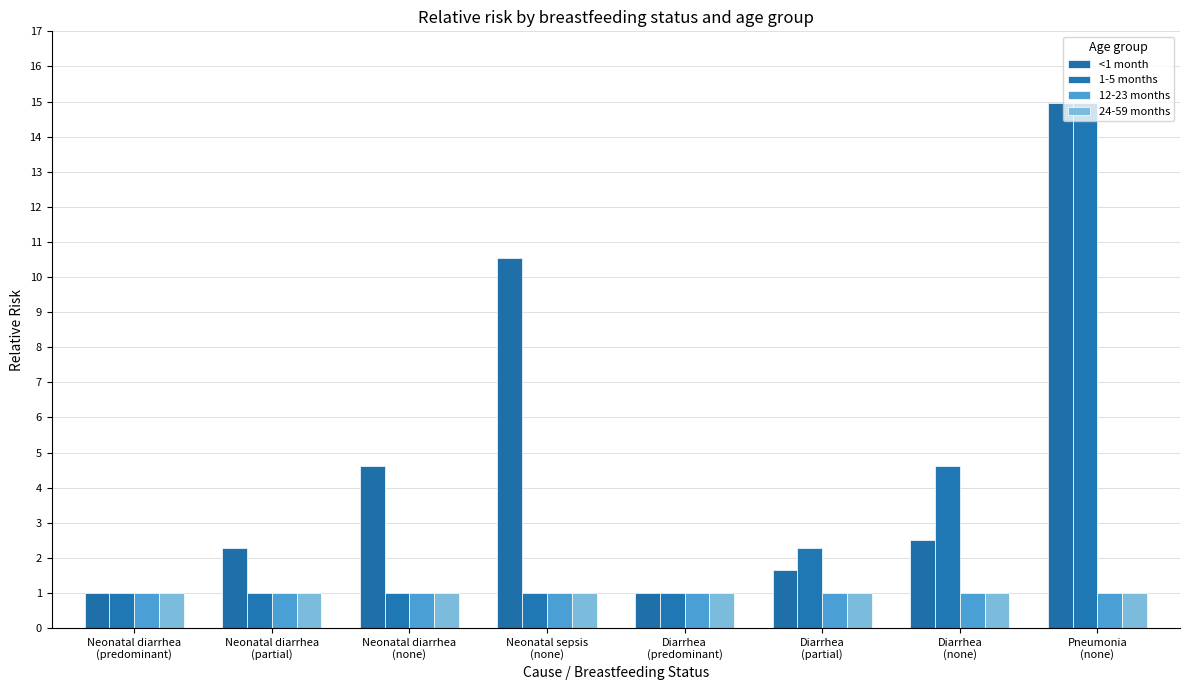

What are all the series names shown in the legend?

<1 month, 1-5 months, 12-23 months, 24-59 months